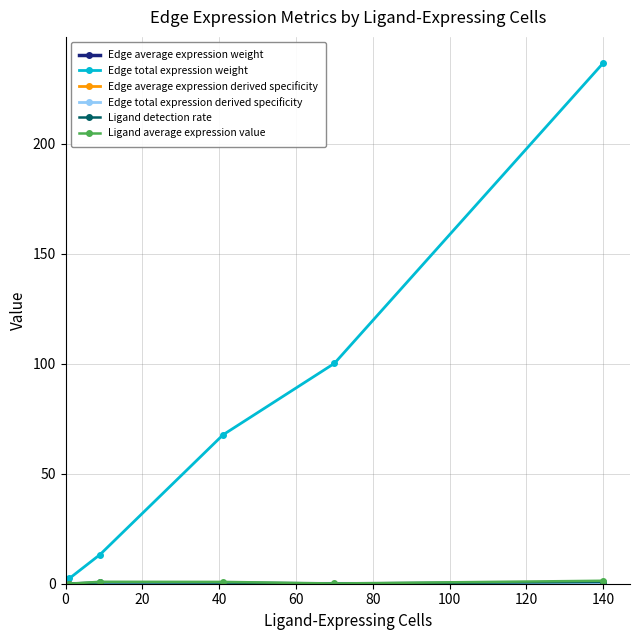

What is the value of the Edge total expression weight point at the 3rd from the left?

67.7